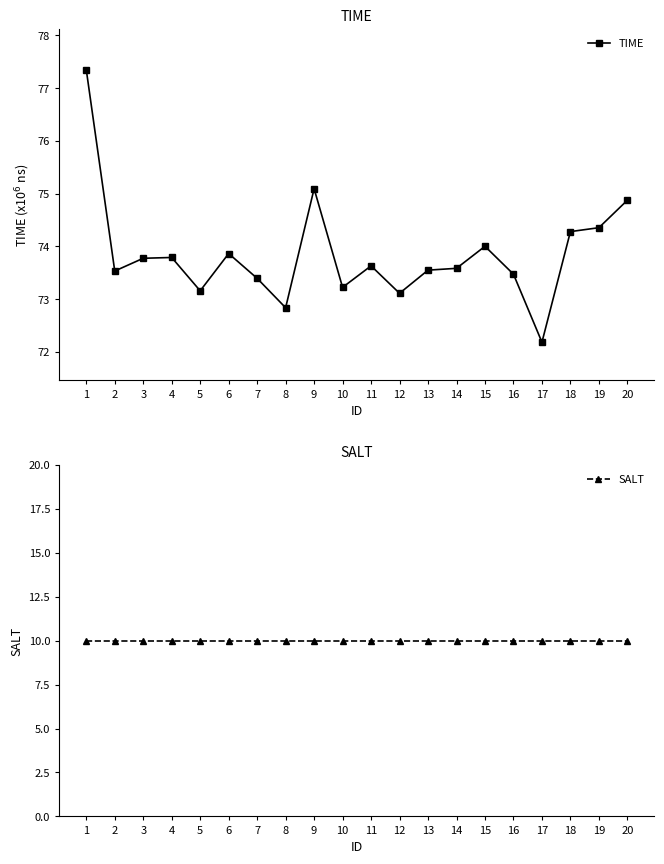

At which label does SALT reach its peak?

1